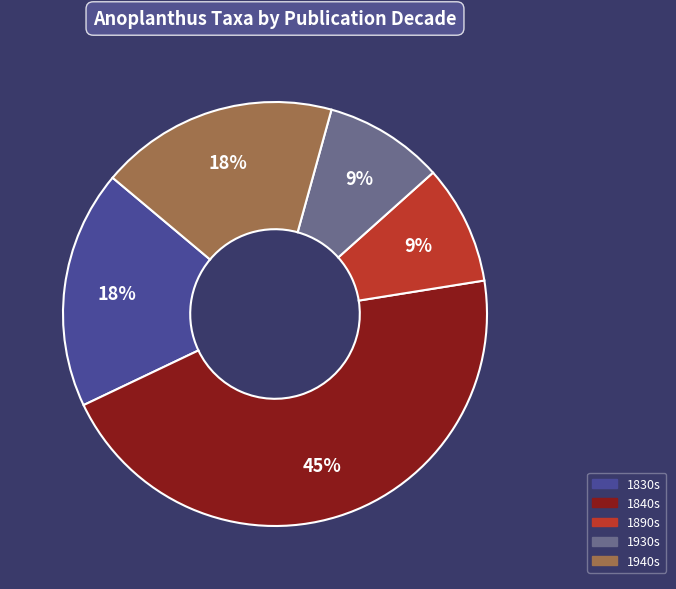

To the nearest percent, what is the combined percentage of 1890s and 1830s?

27%